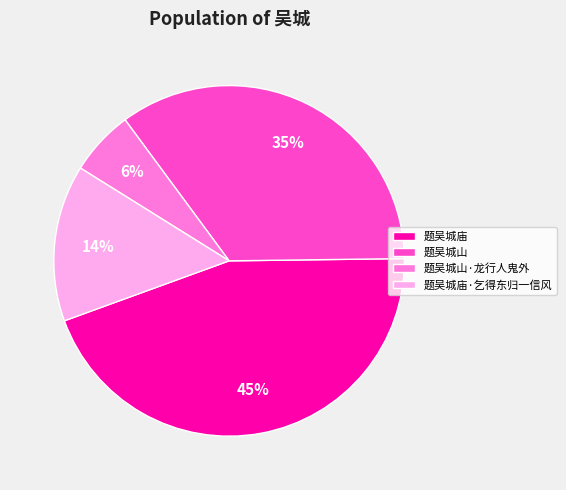

To the nearest percent, what is the average slice percentage?

25%